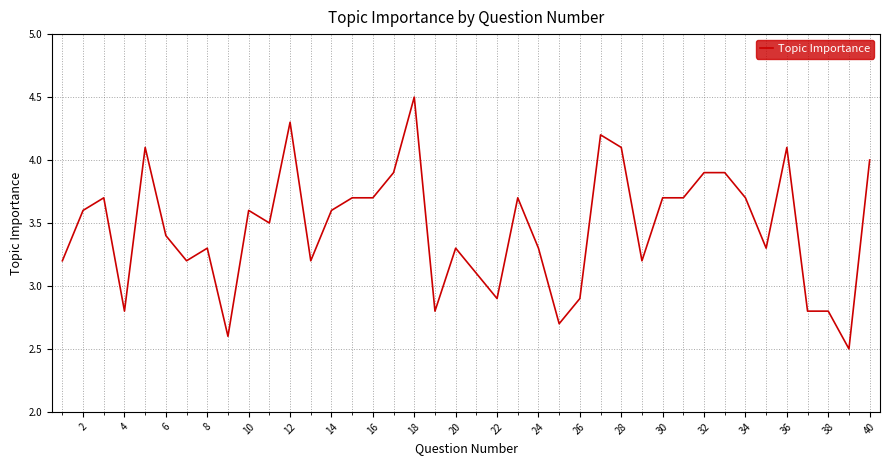

What is the greatest value displayed?

4.5